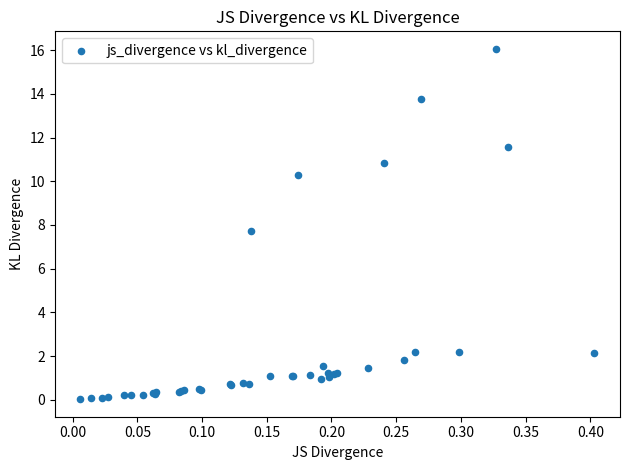

What Y value in the scatter plot is closest to 8?

7.7